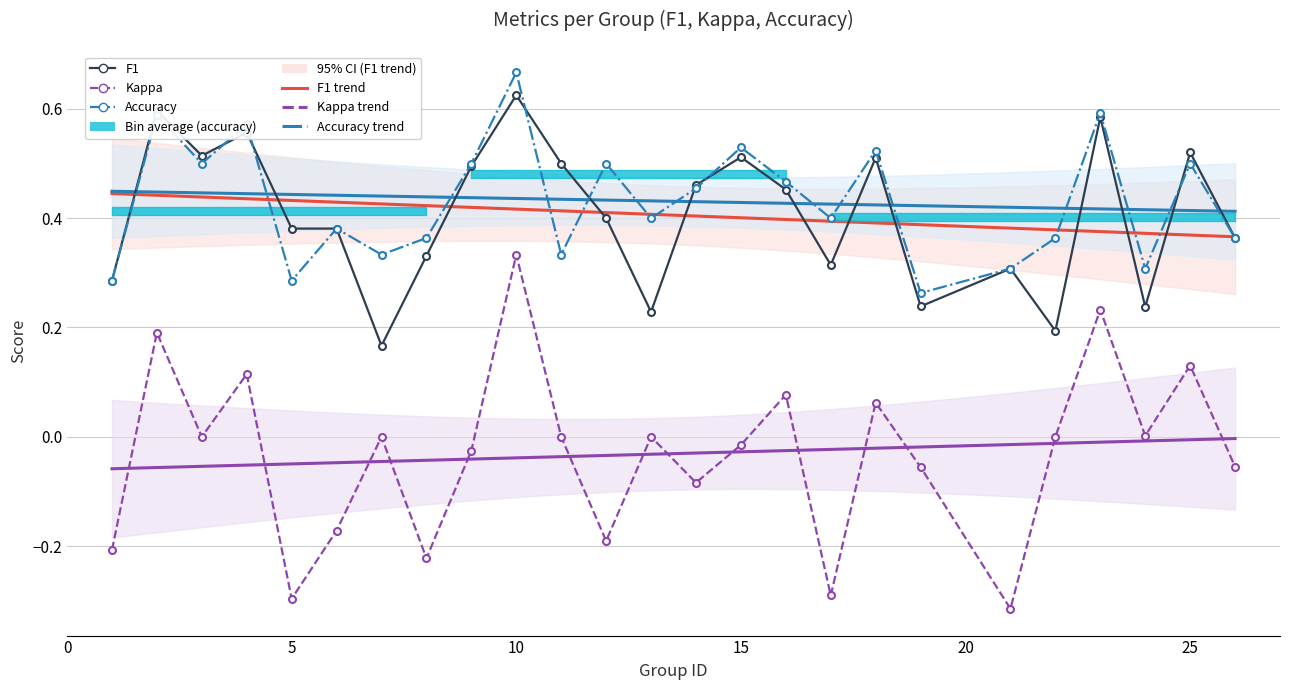

How many intersections are there between accuracy and f1?

7